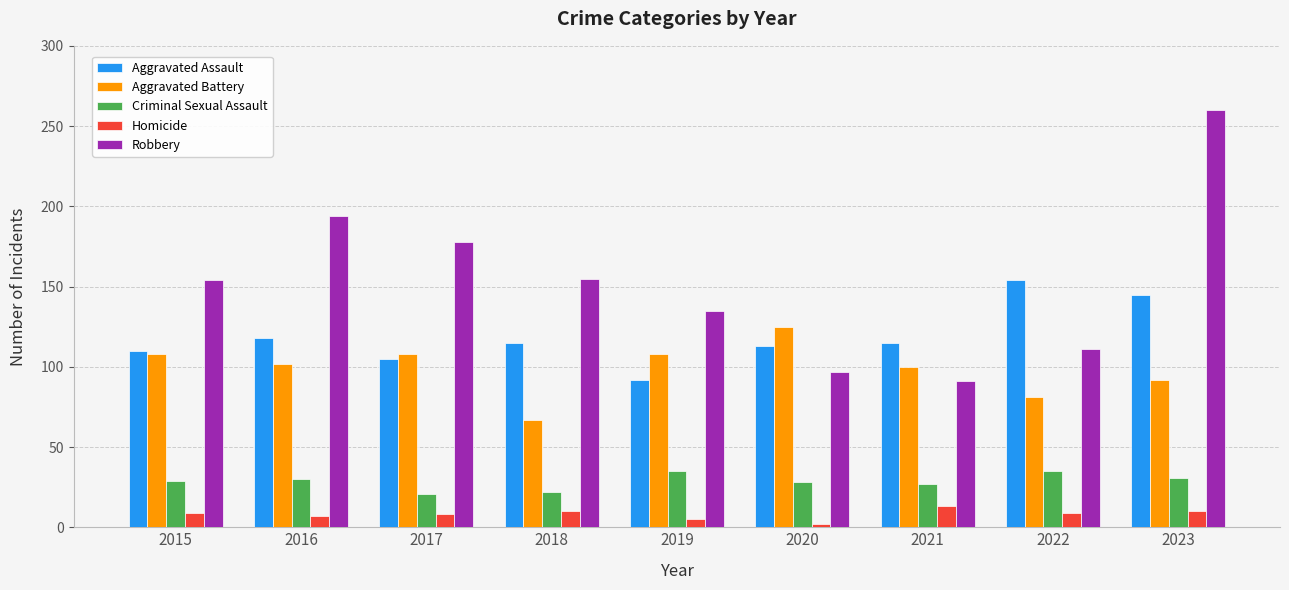

At how many categories does at least one series exceed 229?

1